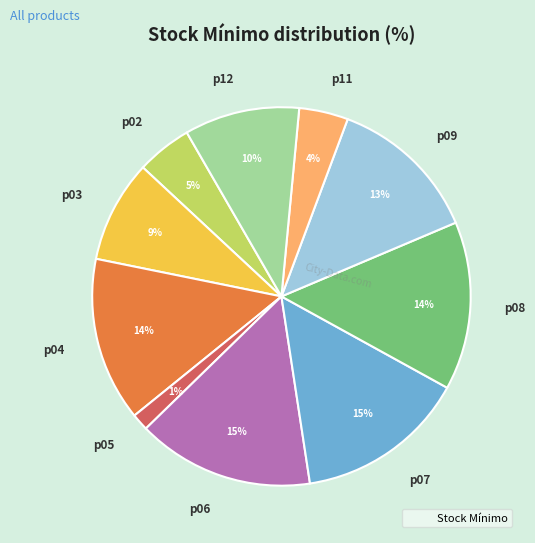

What percentage is the p05 slice, to the nearest percent?

1%